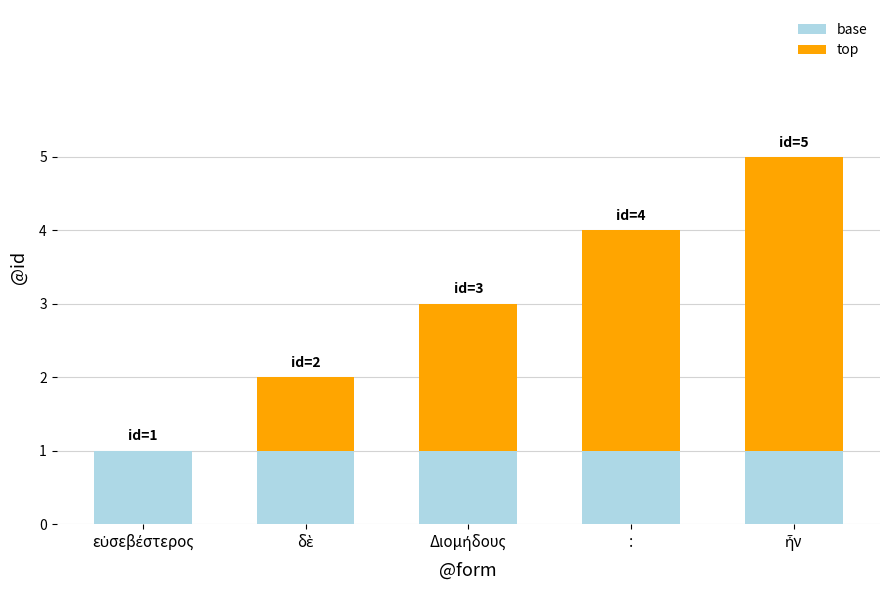

Does the chart contain stacked bars?

Yes